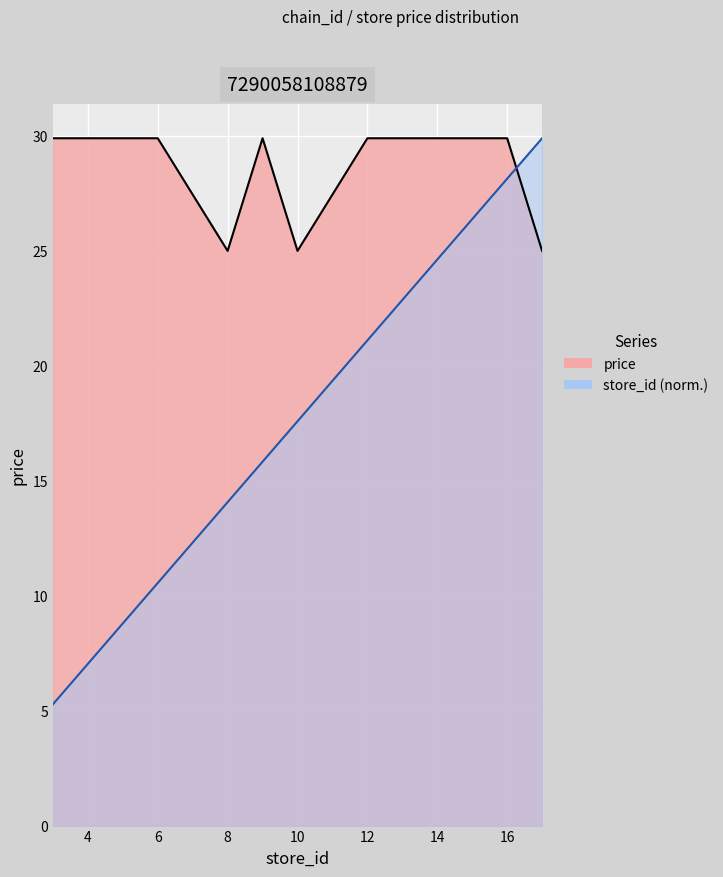

At which category does the chart reach its peak across all series?

17